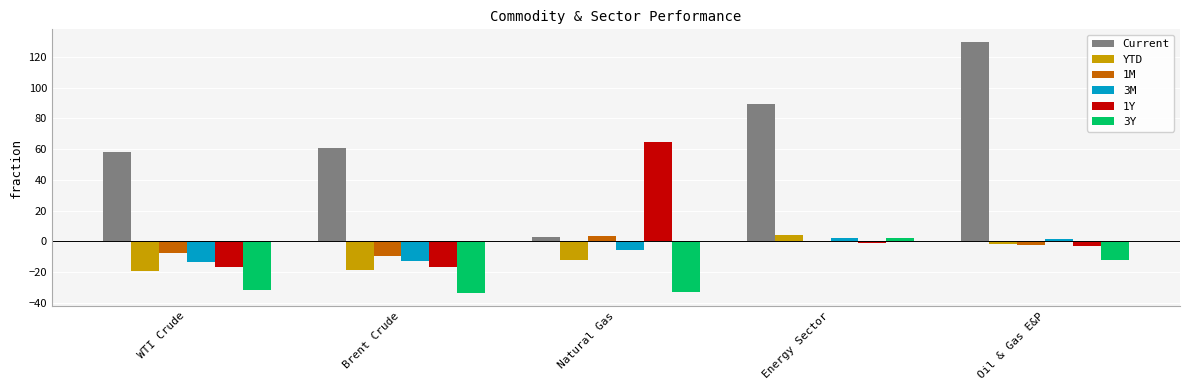

What is the greatest value displayed?

129.7